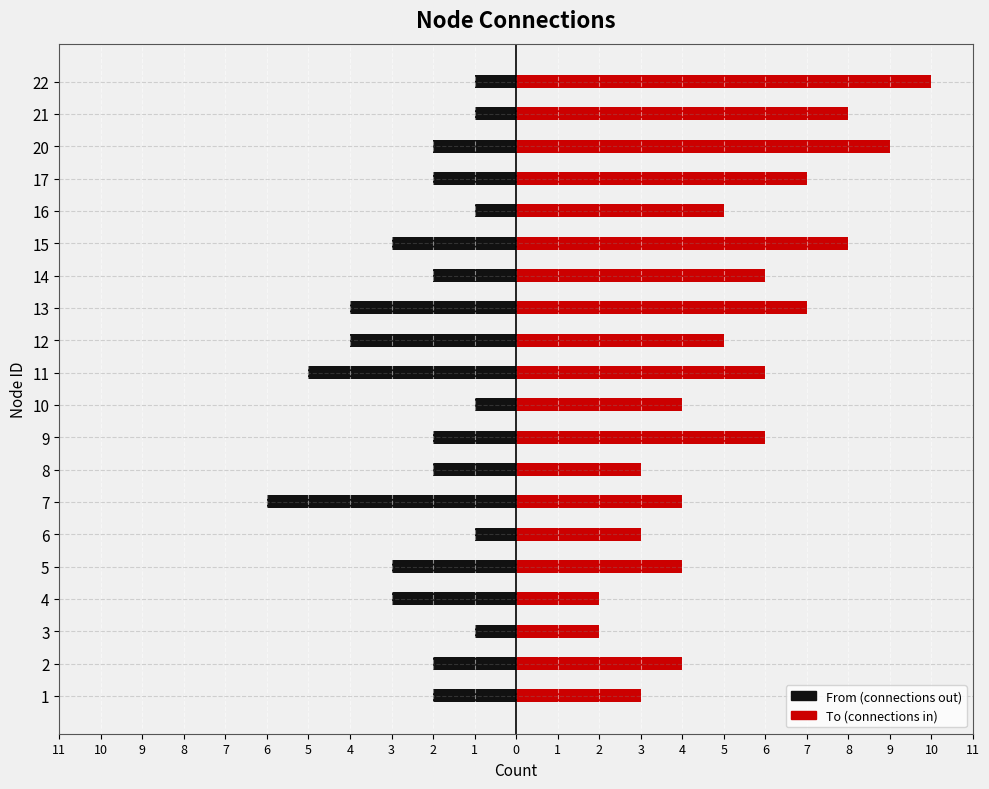

Rank the series by their maximum value, from lowest to highest.

From (connections out), To (connections in)